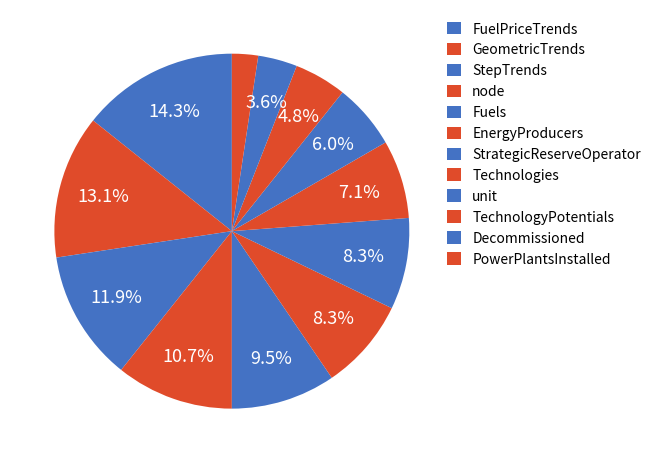

Count the number of slices in the pie.

12